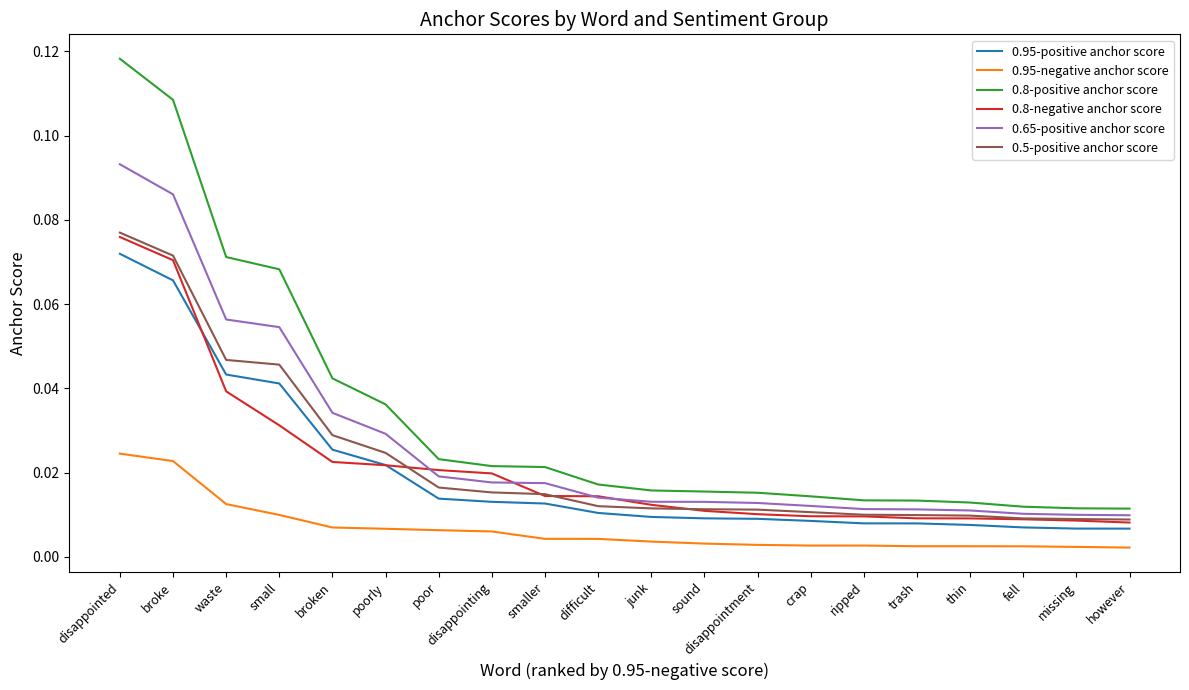

What is the sum of all 0.5-positive anchor score values?

0.5